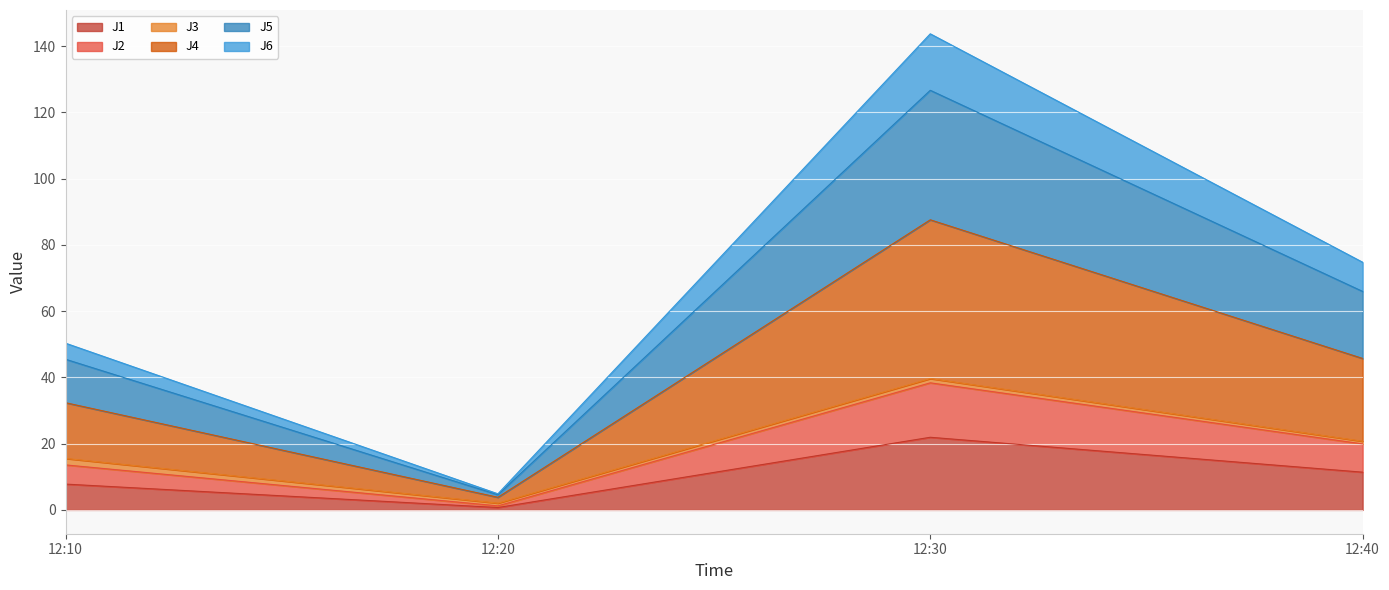

What is the average value of the J1 series?

10.5